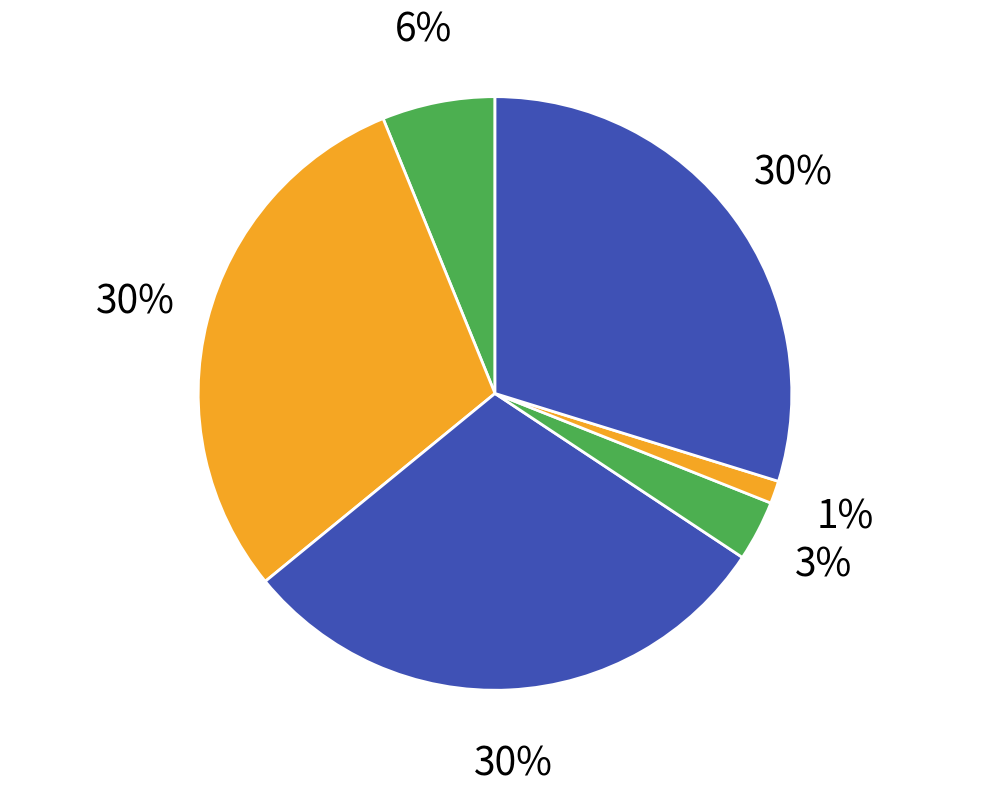

How many segments does this pie chart have?

6